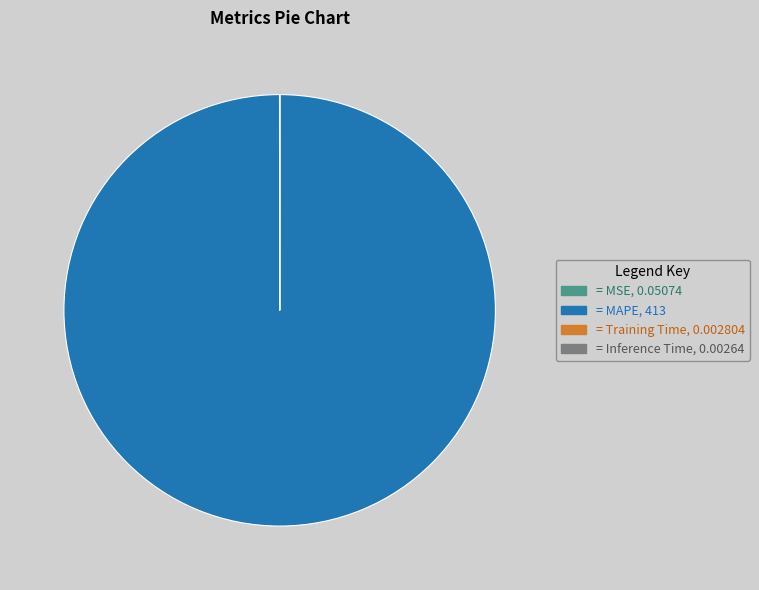

Does any single category account for the majority?

Yes